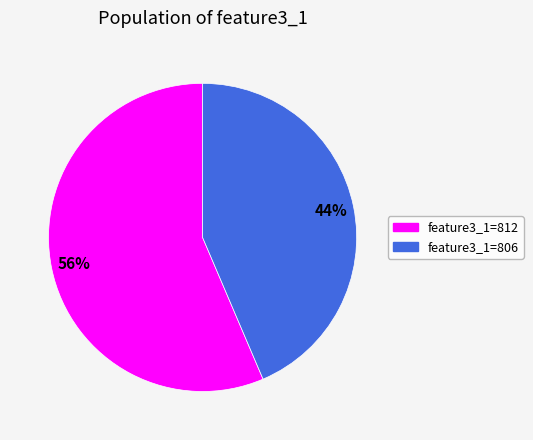

How many segments does this pie chart have?

2